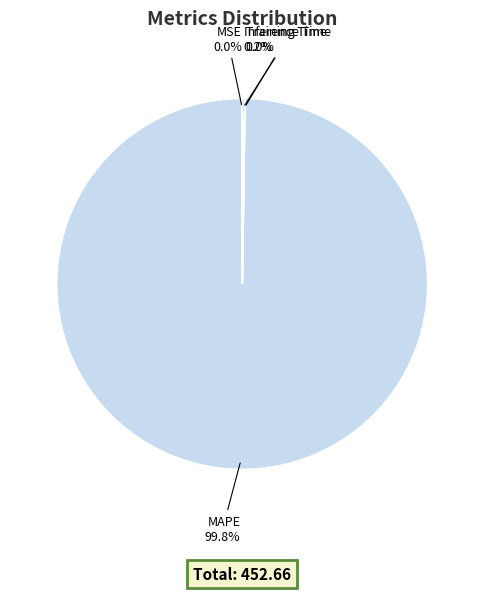

What is the majority slice?

MAPE